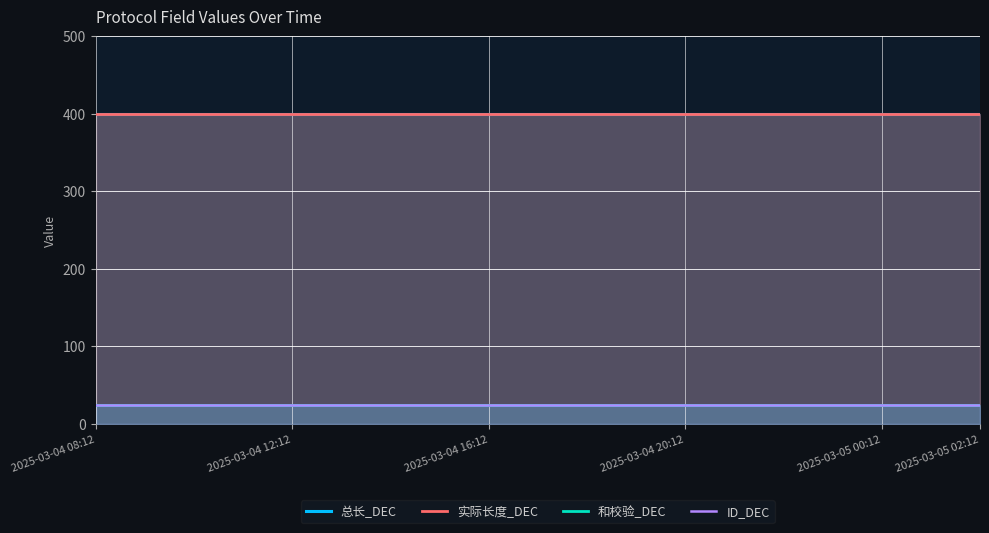

What is the difference between the highest and lowest values at 2025-03-05 02:12?

375